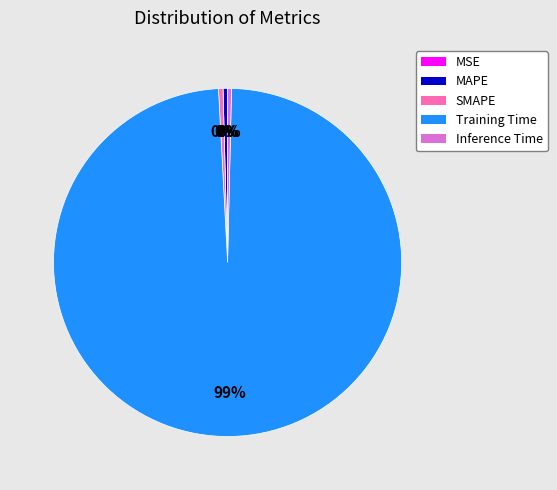

Do MAPE and Training Time together represent more than half of the pie?

Yes